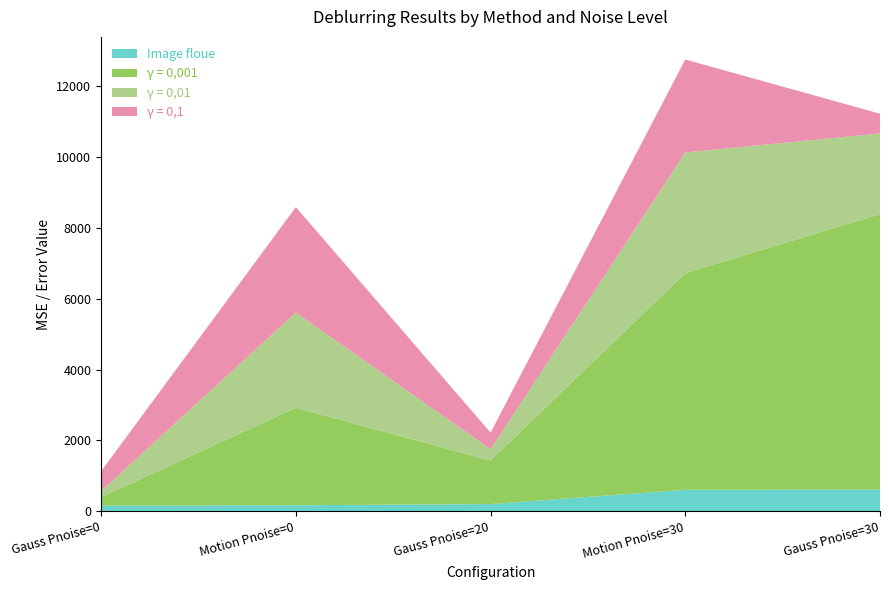

Reading right to left, what are all the values shown in this chart?

Image floue: 610.7	607.4	203.2	169.3	160.1
γ = 0,001: 7783.0	6122.0	1229.5	2754.2	239.1
γ = 0,01: 2279.3	3407.3	317.8	2690.6	174.4
γ = 0,1: 557.8	2626.7	471.1	2978.4	557.3